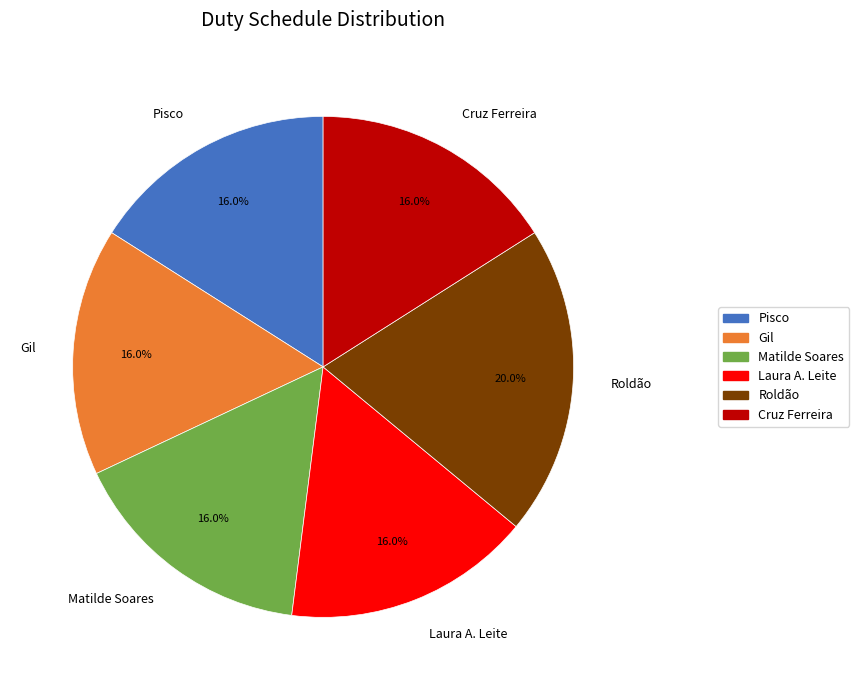

What percentage do Matilde Soares and Pisco together represent?

32.0%